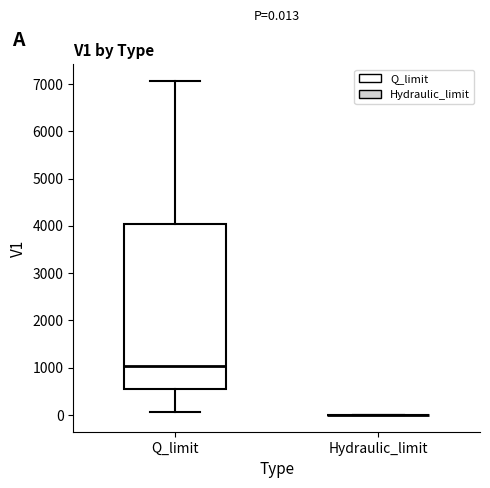

Comparing the boxes themselves (not the whiskers), which one is the tallest?

Q_limit